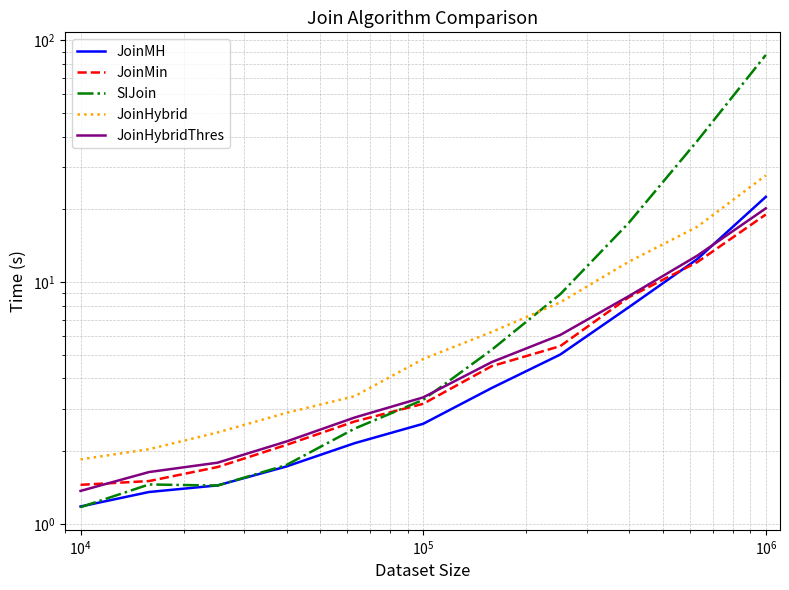

Rank the series by their maximum value, from lowest to highest.

JoinMin, JoinHybridThres, JoinMH, JoinHybrid, SIJoin